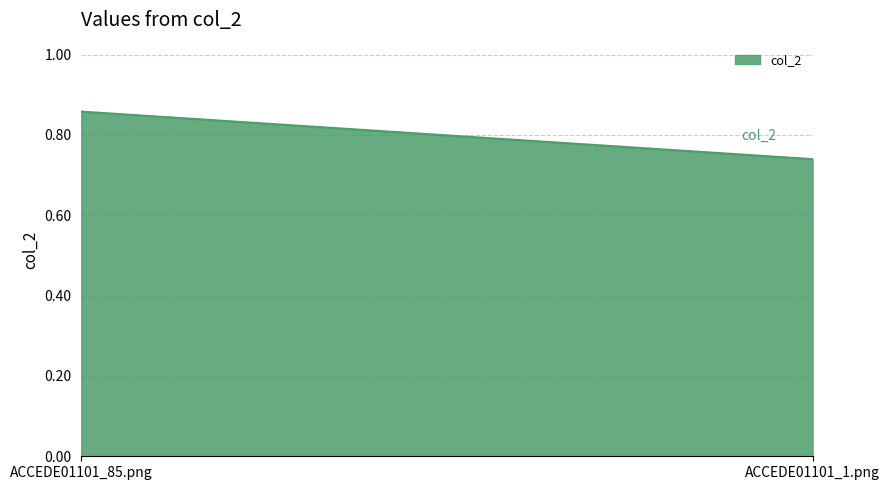

Between ACCEDE01101_85.png and ACCEDE01101_1.png, which is larger?

ACCEDE01101_85.png